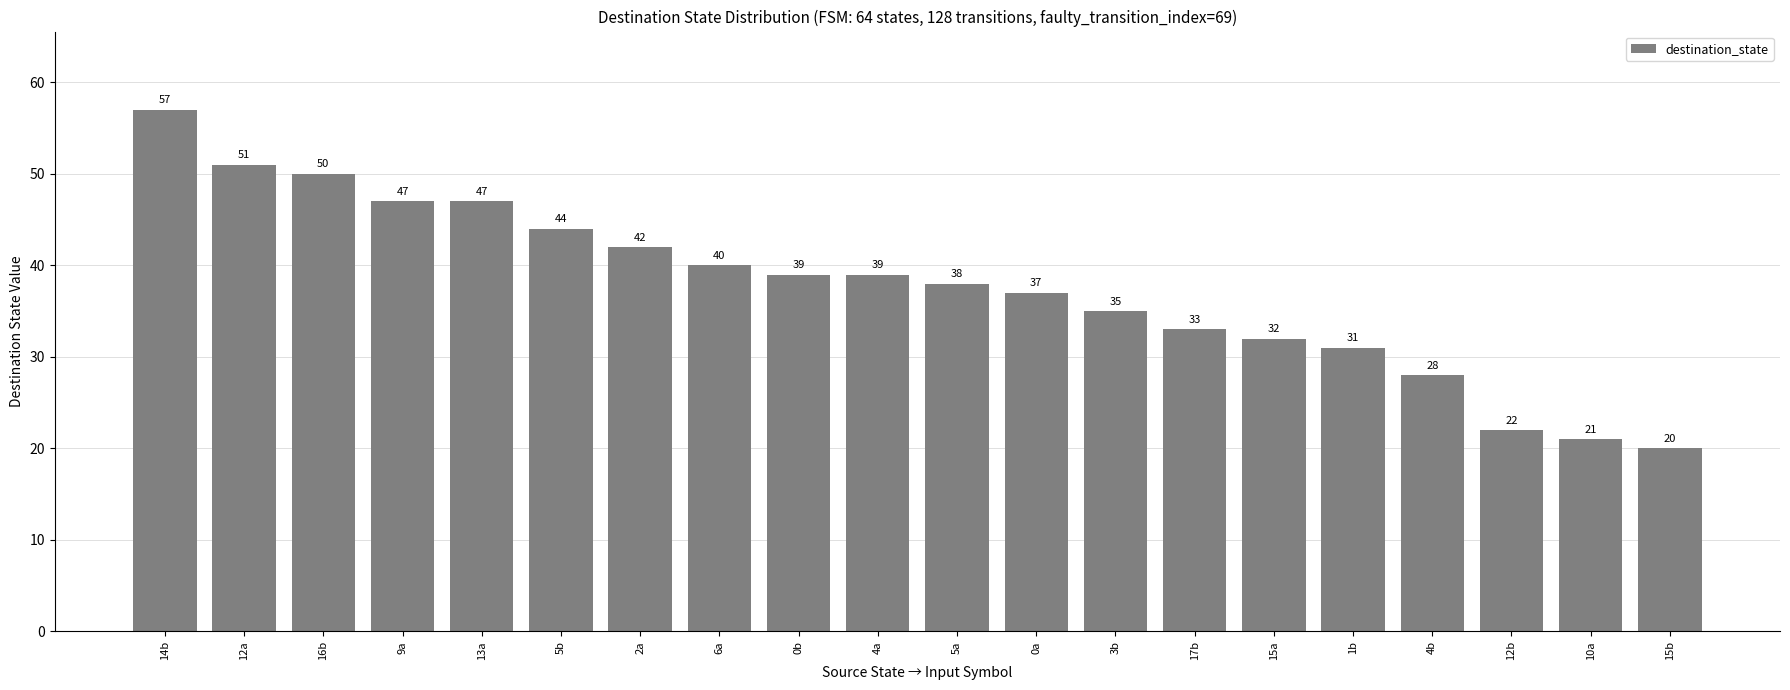

True or false: the data shows 20 at 12a.

False